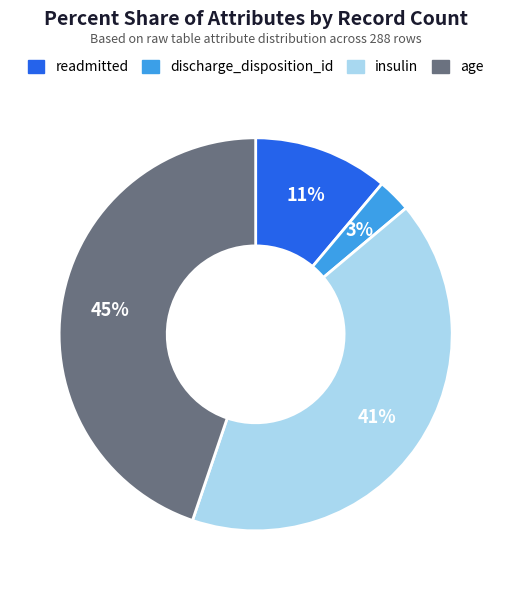

Does any single category account for the majority?

No